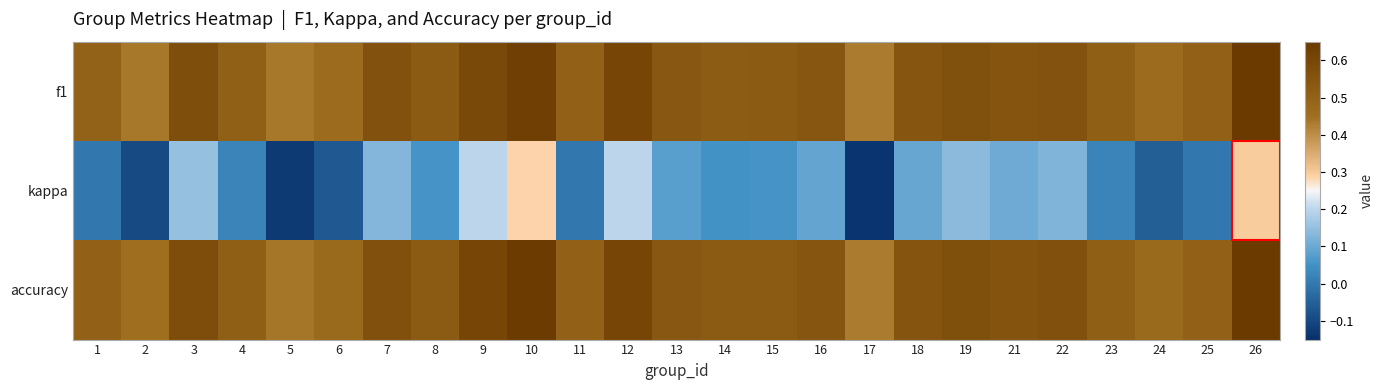

What is the total value across all series at 15?

1.1